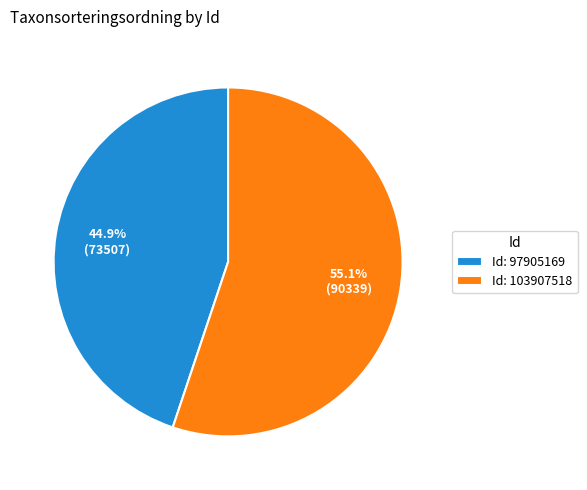

How many segments does this pie chart have?

2